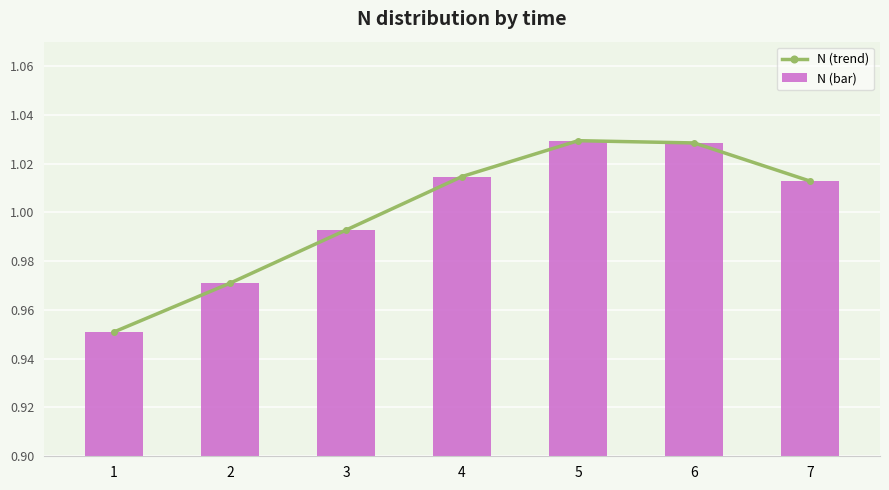

Which category has the lowest value in the N (trend) series?

1